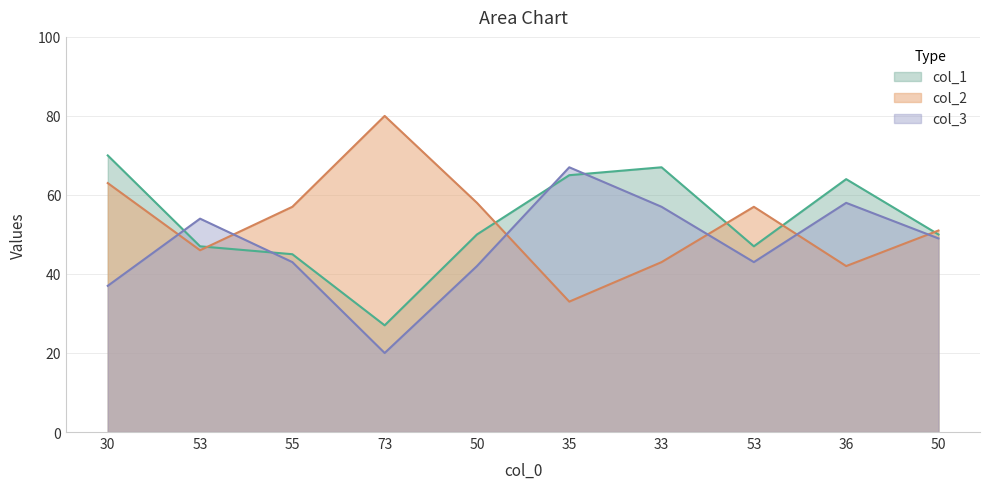

Reading left to right, transcribe all the data shown in this chart.

col_2: 30=63	53=46	55=57	73=80	50=58	35=33	33=43	53=57	36=42	50=51
col_3: 30=37	53=54	55=43	73=20	50=42	35=67	33=57	53=43	36=58	50=49
col_1: 30=70	53=47	55=45	73=27	50=50	35=65	33=67	53=47	36=64	50=50